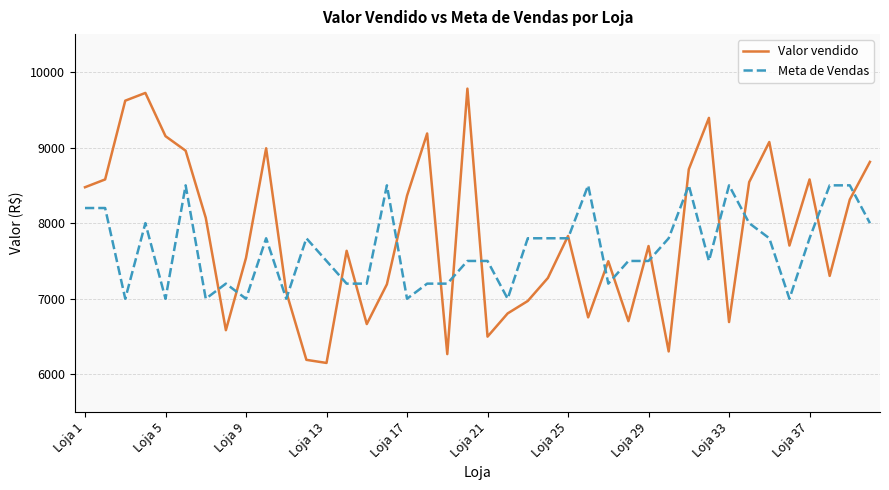

What is the maximum value for Meta de Vendas?

8500.0